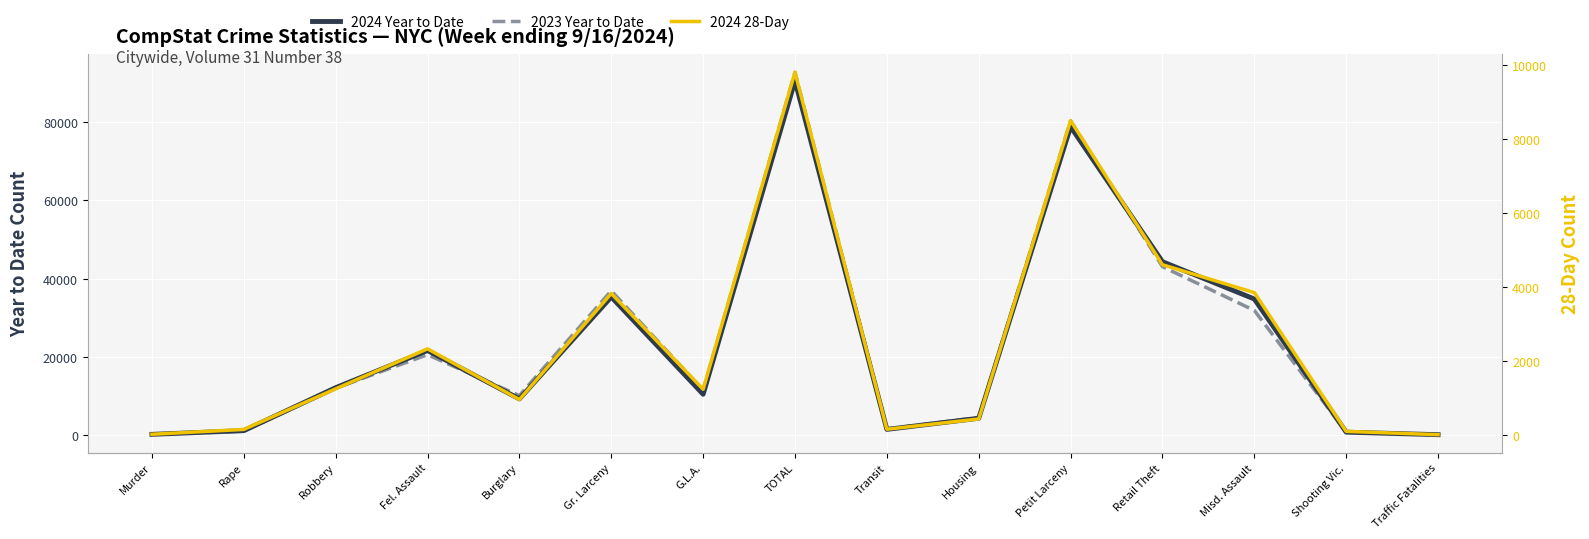

At which label does 2023 Year to Date reach its peak?

TOTAL